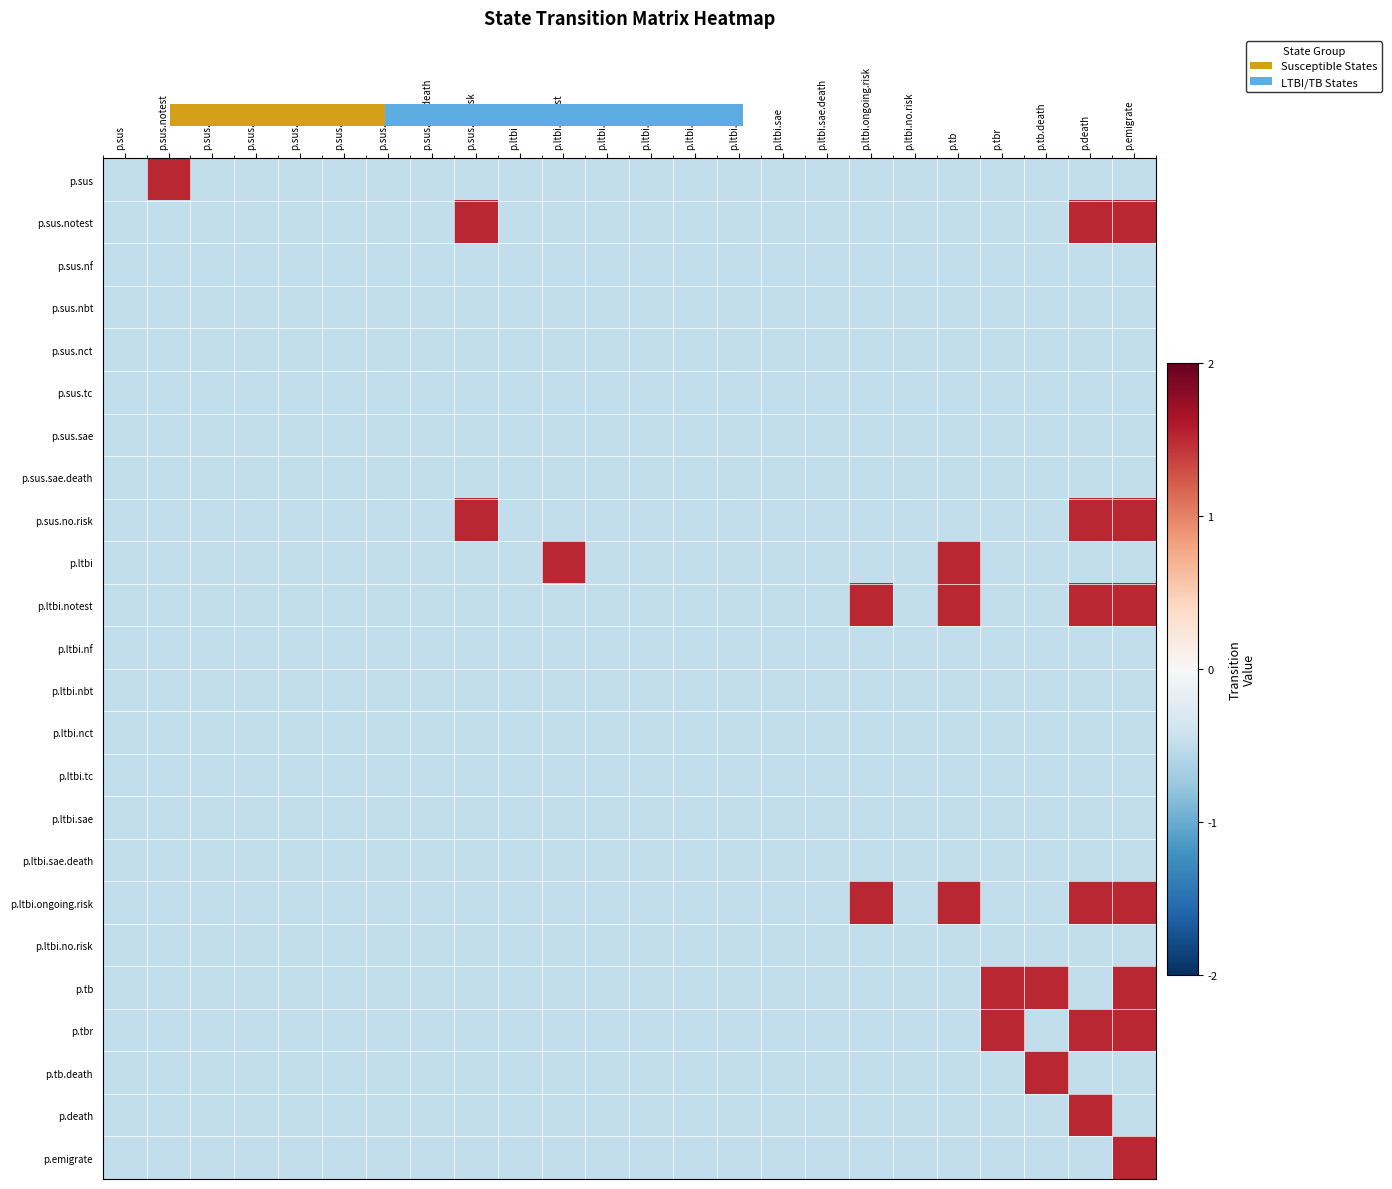

Rank the series at p.ltbi.nct from highest to lowest value.

p.sus, p.sus.notest, p.sus.nf, p.sus.nbt, p.sus.nct, p.sus.tc, p.sus.sae, p.sus.sae.death, p.sus.no.risk, p.ltbi, p.ltbi.notest, p.ltbi.nf, p.ltbi.nbt, p.ltbi.nct, p.ltbi.tc, p.ltbi.sae, p.ltbi.sae.death, p.ltbi.ongoing.risk, p.ltbi.no.risk, p.tb, p.tbr, p.tb.death, p.death, p.emigrate